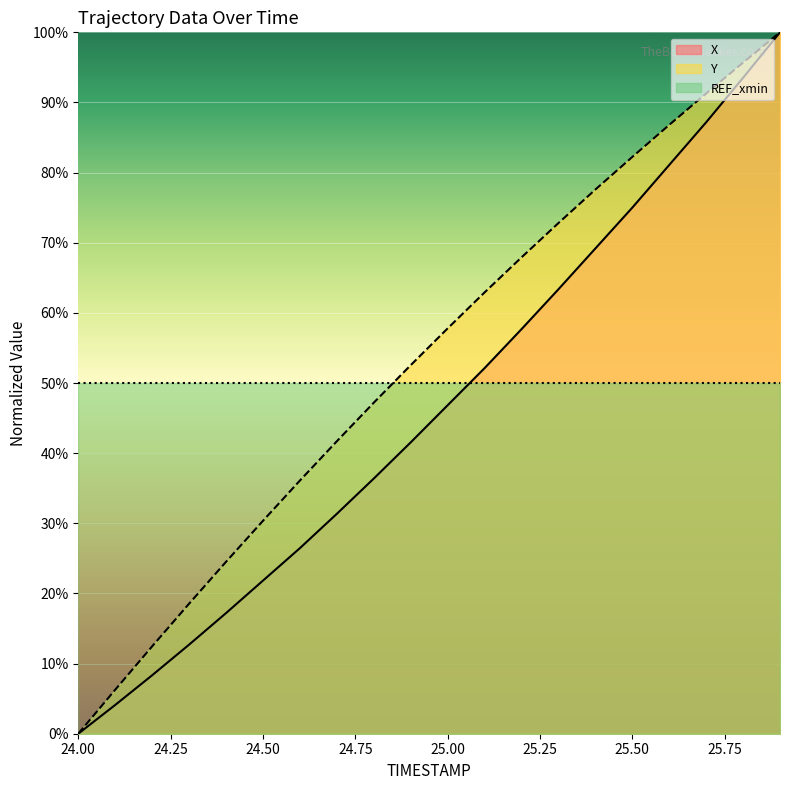

Reading left to right, what are all the values shown in this chart?

X: 0.0	4.1	8.3	12.7	17.2	21.8	26.5	31.3	36.4	41.5	46.8	52.1	57.7	63.4	69.2	75.0	81.1	87.2	93.5	100.0
Y: 0.0	6.3	12.5	18.5	24.5	30.4	36.1	41.7	47.2	52.5	57.8	62.9	67.9	72.8	77.6	82.2	86.8	91.3	95.7	100.0